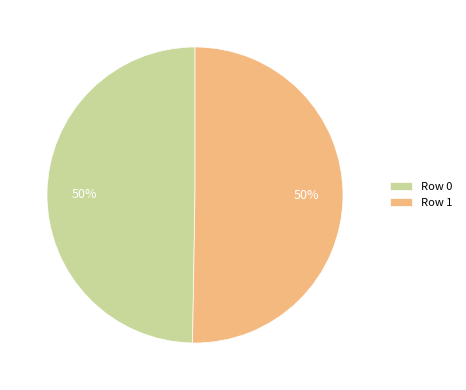

Approximately how many times larger is the value at Row 1 compared to Row 0?

1.0